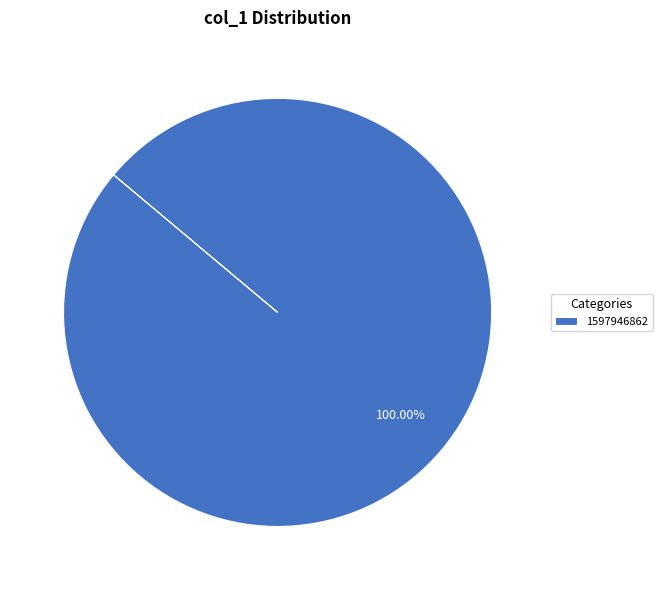

Rank the categories by value from lowest to highest.

1597946862